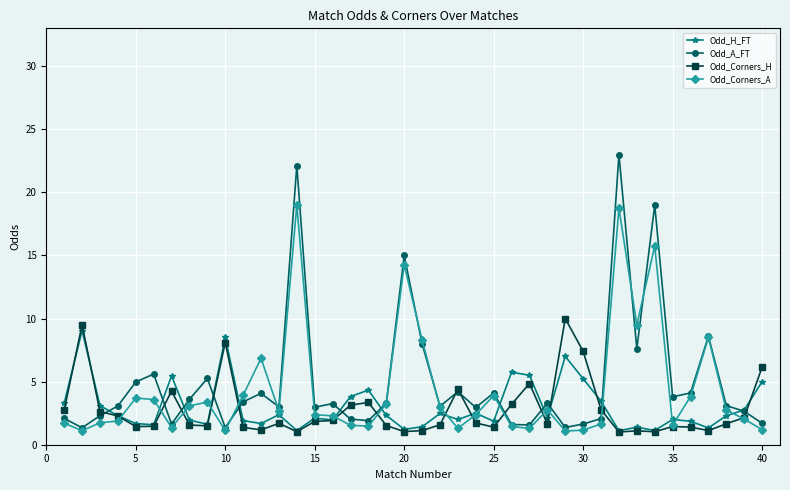

How many lines are shown in the chart?

4